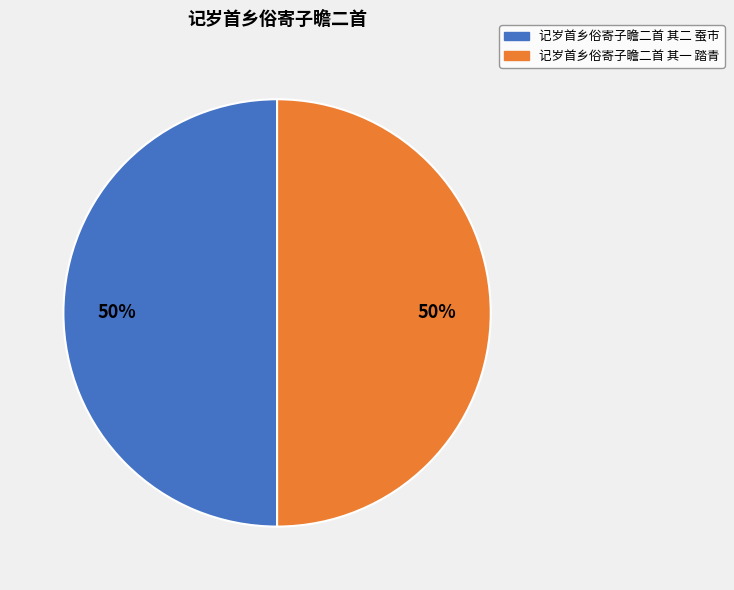

What is the ratio of the value at 记岁首乡俗寄子瞻二首 其二 蚕市 to the value at 记岁首乡俗寄子瞻二首 其一 踏青?

1.0